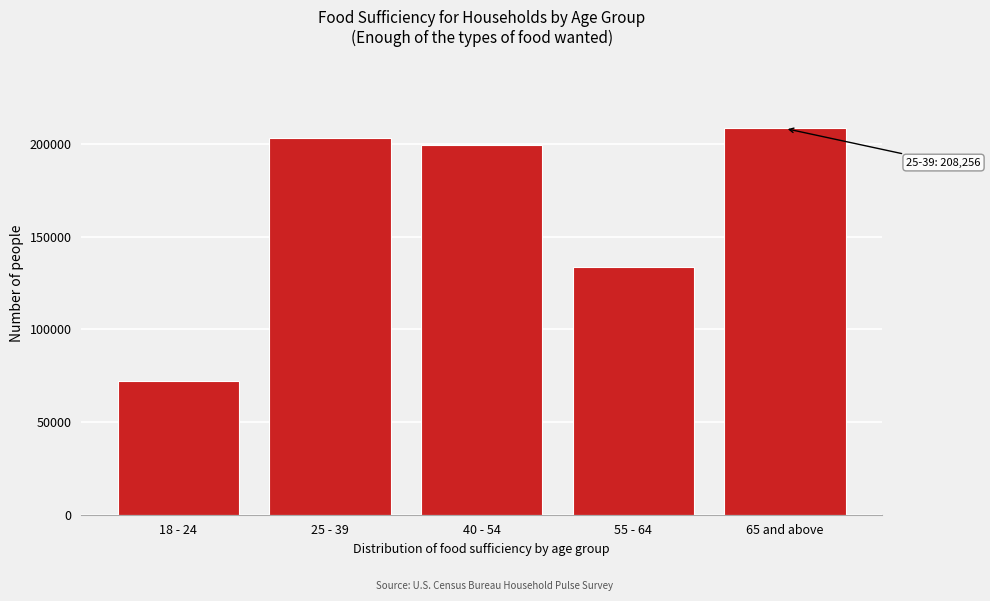

Reading left to right, extract all data points from this chart.

18 - 24=72025	25 - 39=203359	40 - 54=199349	55 - 64=133498	65 and above=208256